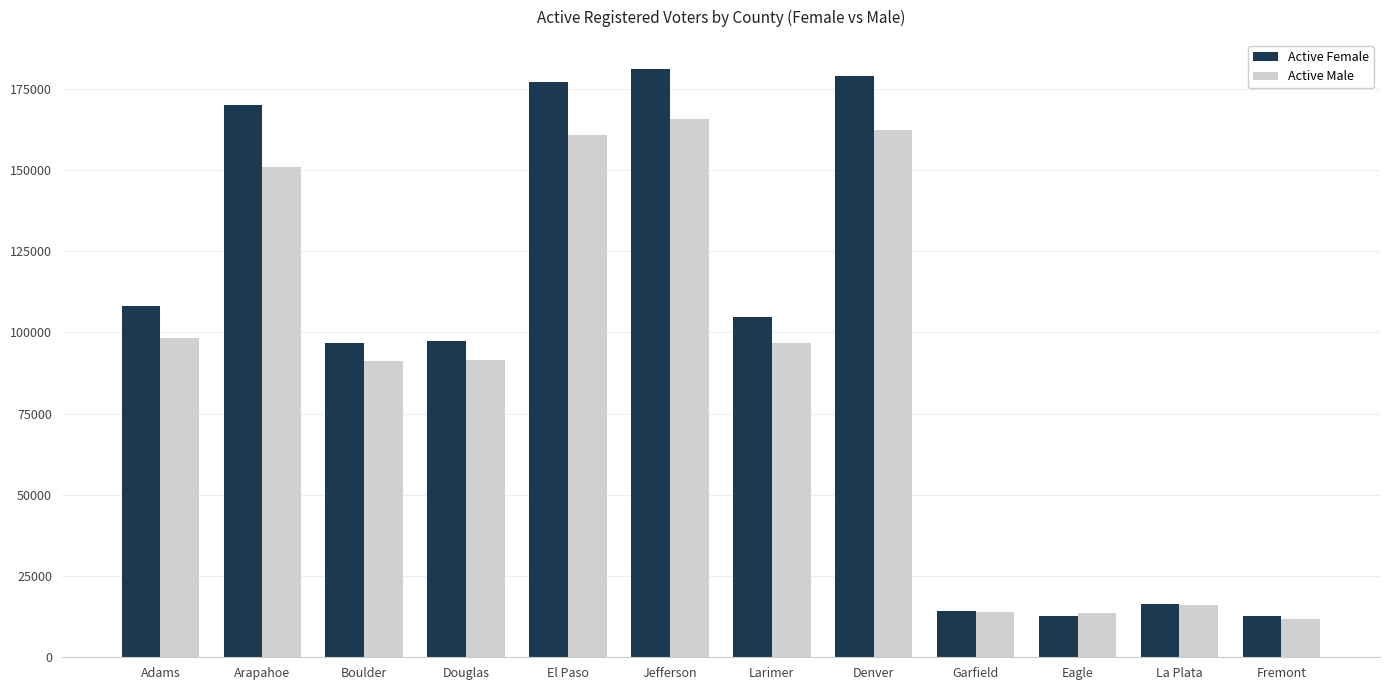

Where does the Active Female series first go above 104655?

Adams